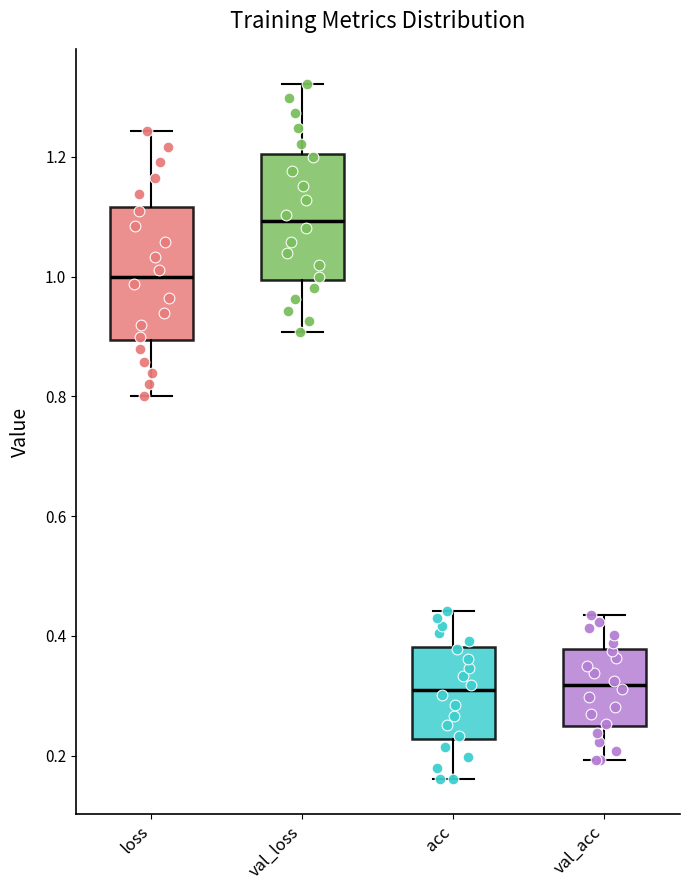

Where does the median line of the box for loss sit on the y-axis? The values are not printed on the chart, so give them approximately, as read against the axis.

1.00